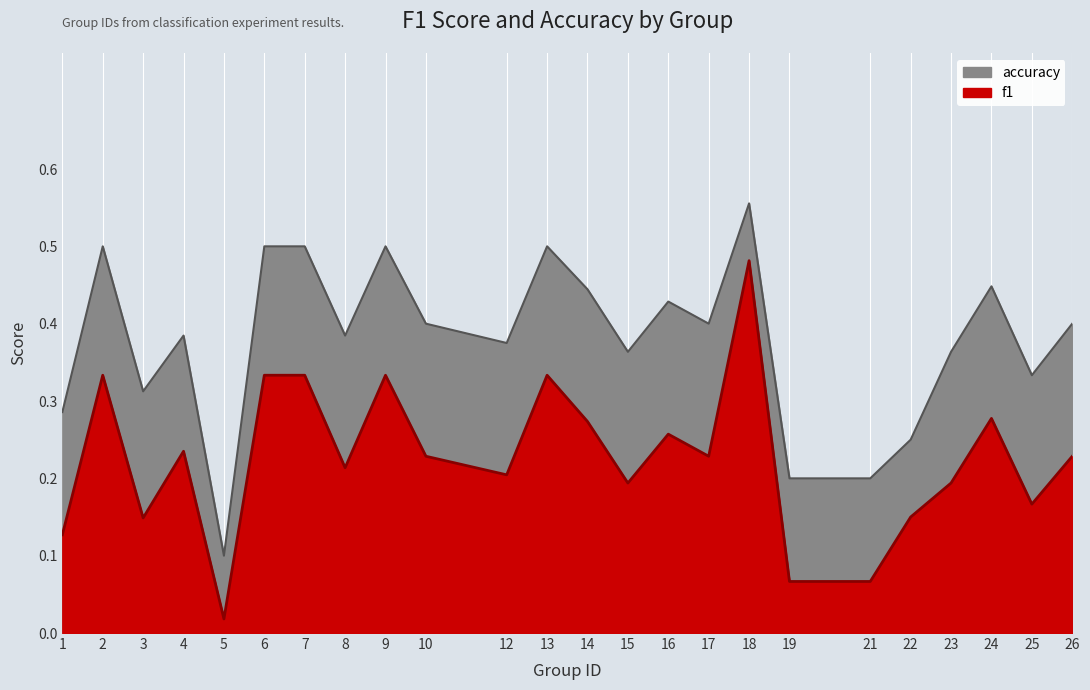

True or false: accuracy and f1 intersect in this chart.

False